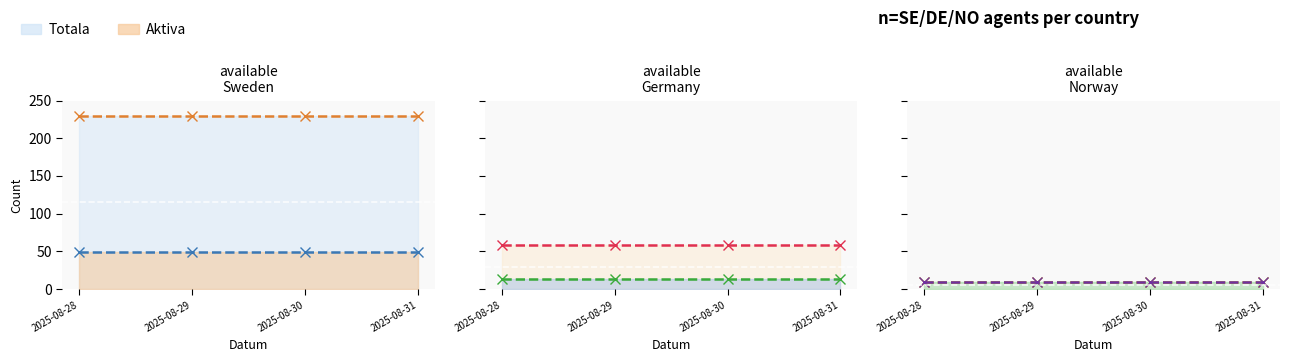

What is the difference between the highest and lowest values at 2025-08-29?

220